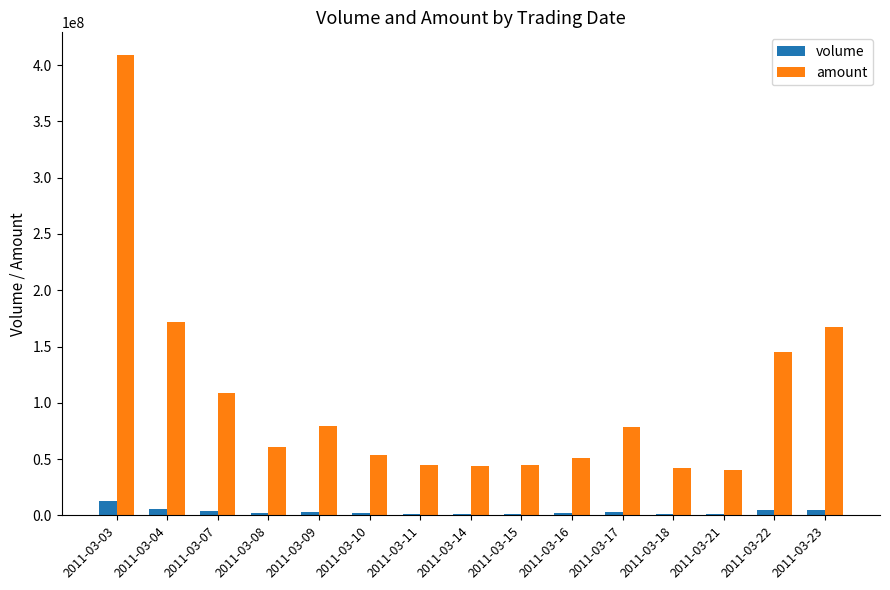

What is the difference between the maximum and minimum values in the amount series?

368255888